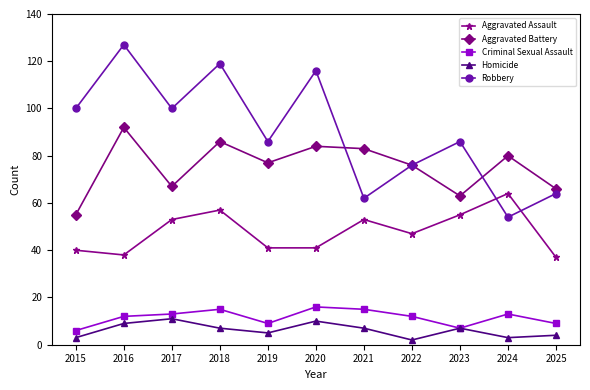

Where does the Homicide series first go above 7?

2016